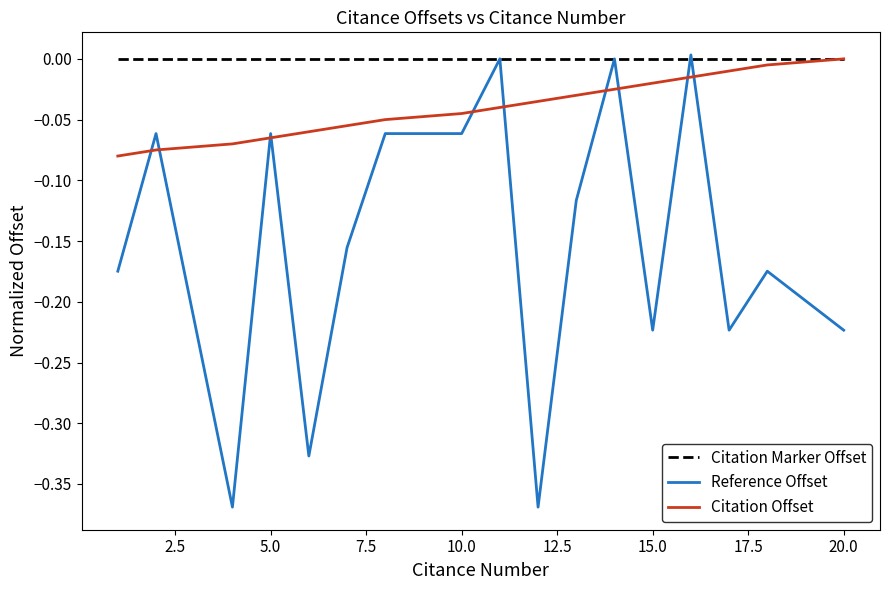

Which series has the largest total across all categories?

Citation Marker Offset